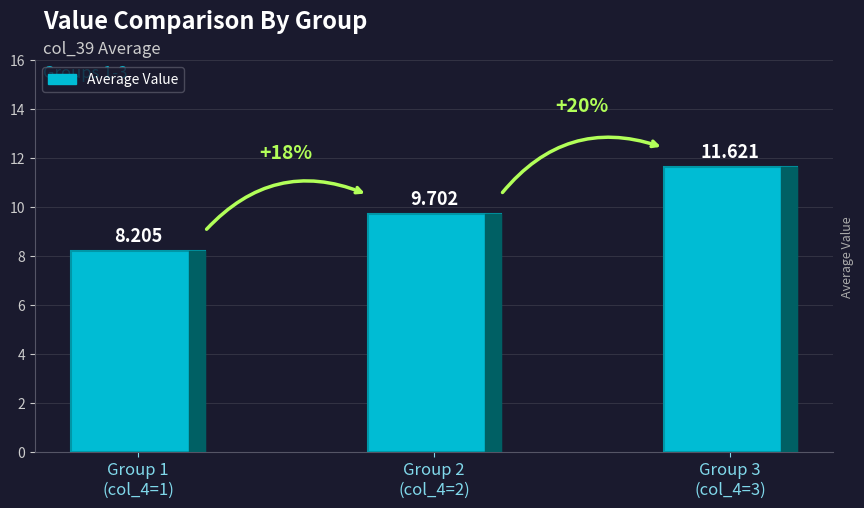

How many data points are less than 9?

1